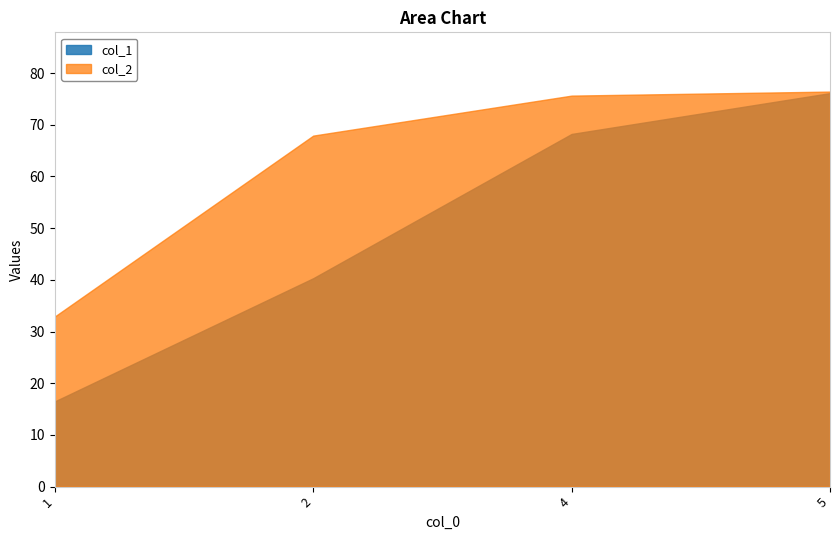

What are all the series names shown in the legend?

col_1, col_2